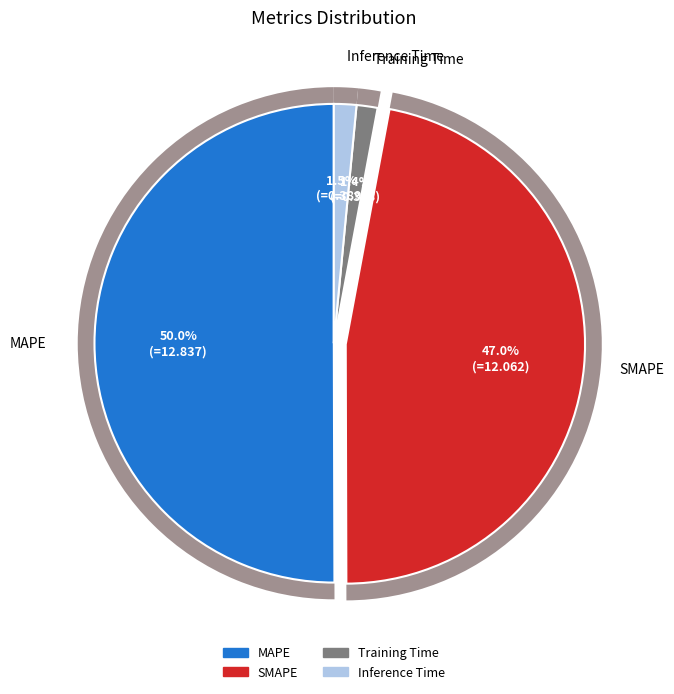

What percentage is the SMAPE slice, to the nearest percent?

47%